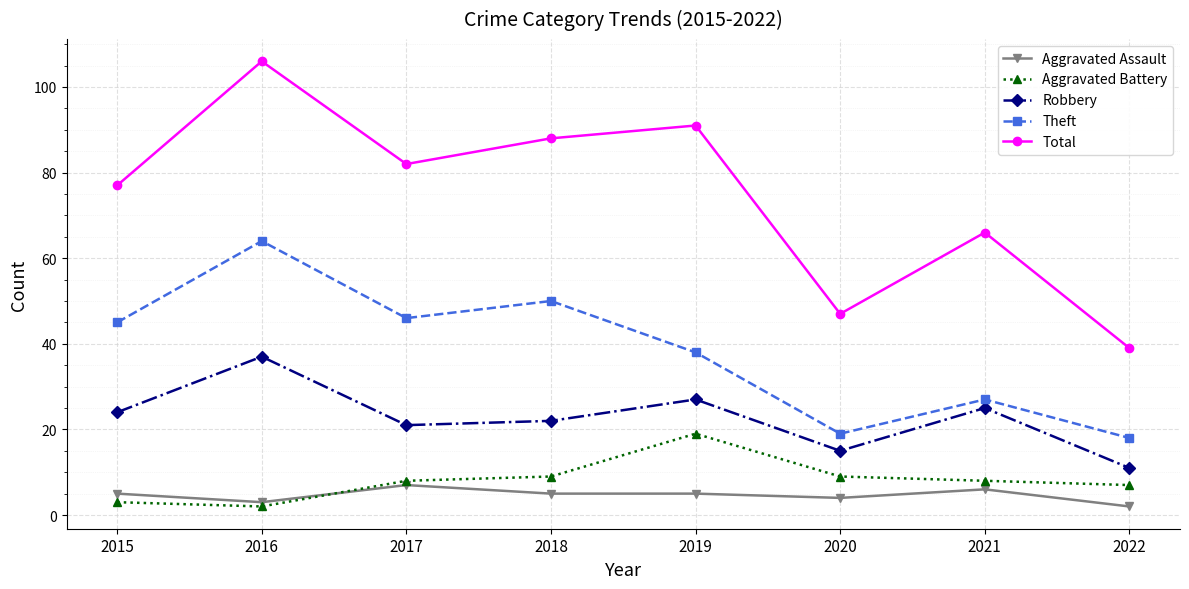

What is the greatest value displayed?

106